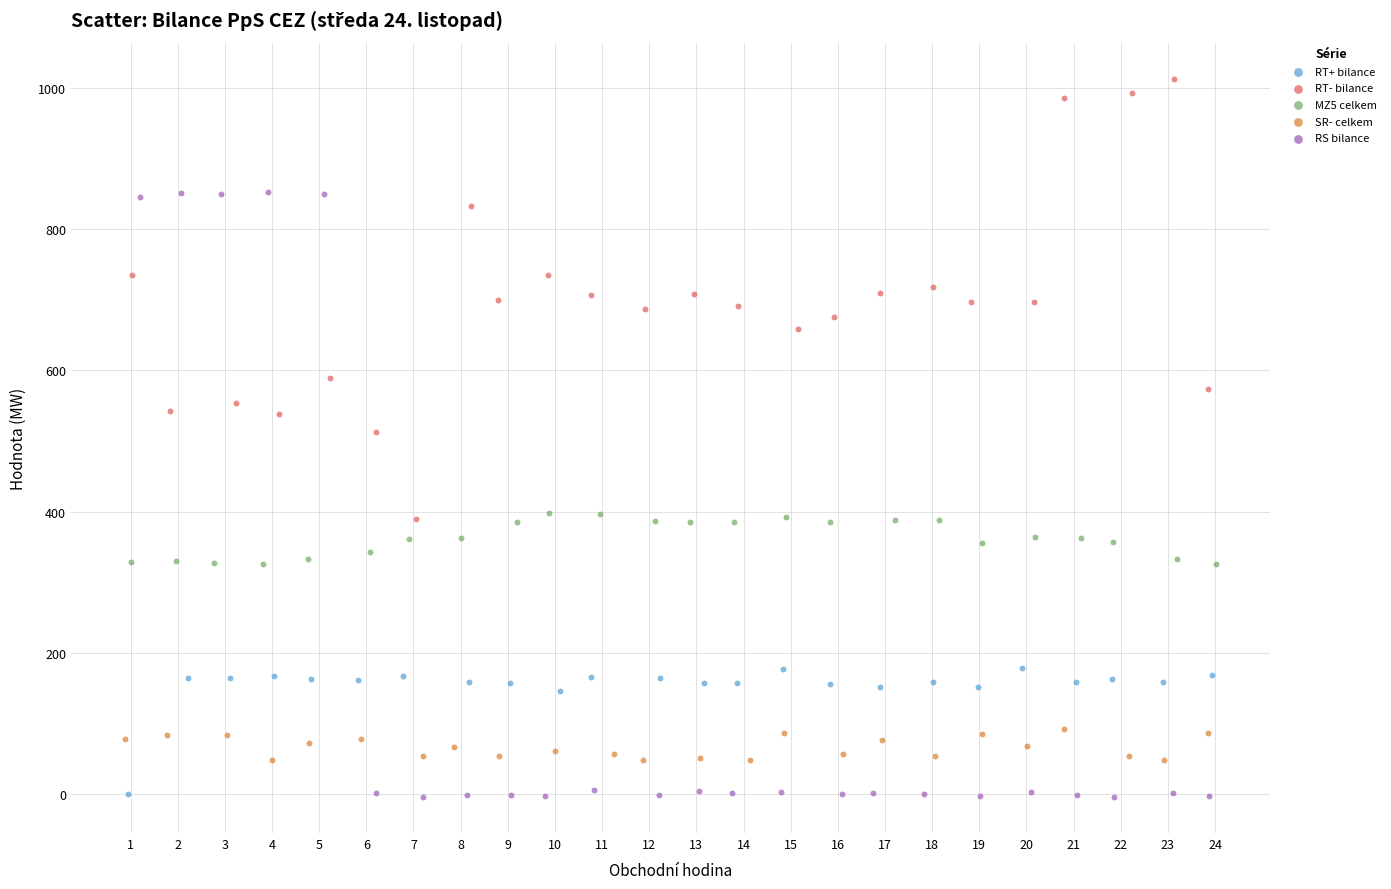

What are all the series names shown in the legend?

RT+ bilance, RT- bilance, MZ5 celkem, SR- celkem, RS bilance